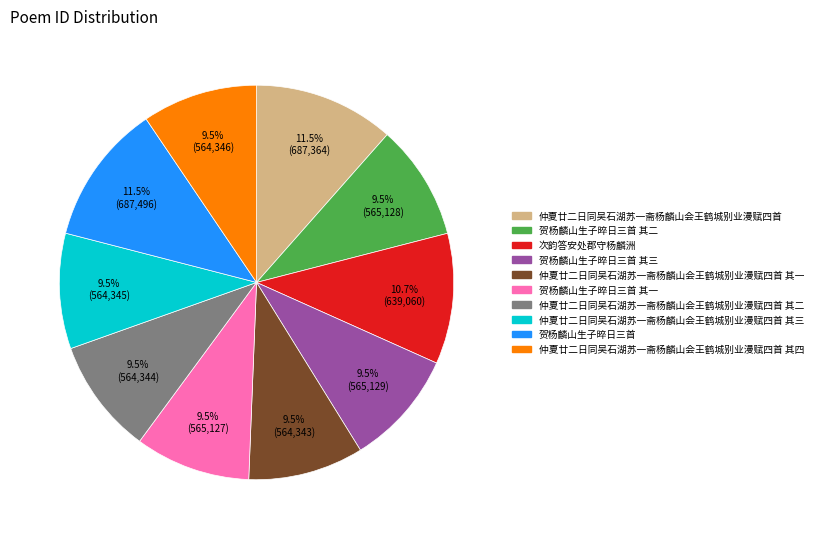

Does any single category account for the majority?

No